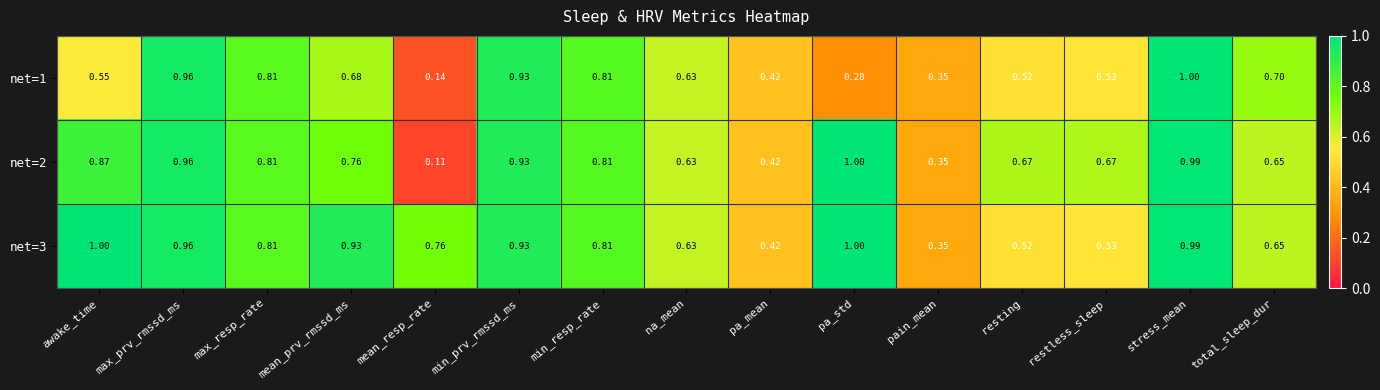

At which label is net=2 closest to 0?

mean_resp_rate